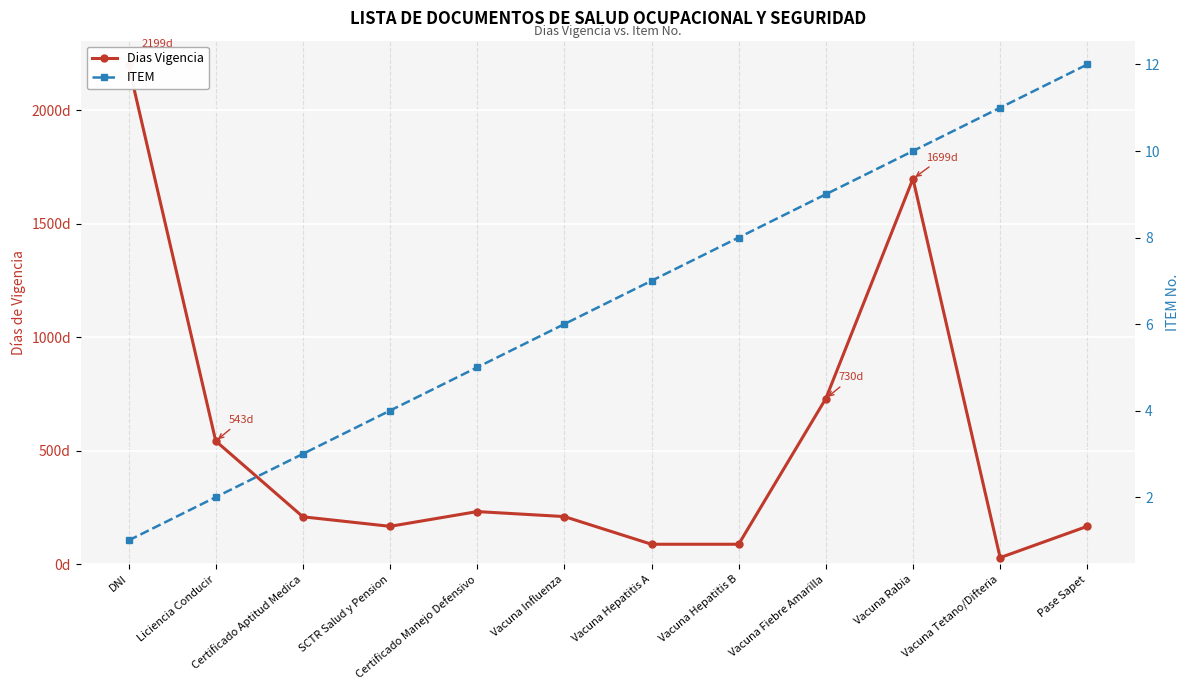

Which category has the lowest value in the Dias Vigencia series?

Vacuna Tetano/Difteria